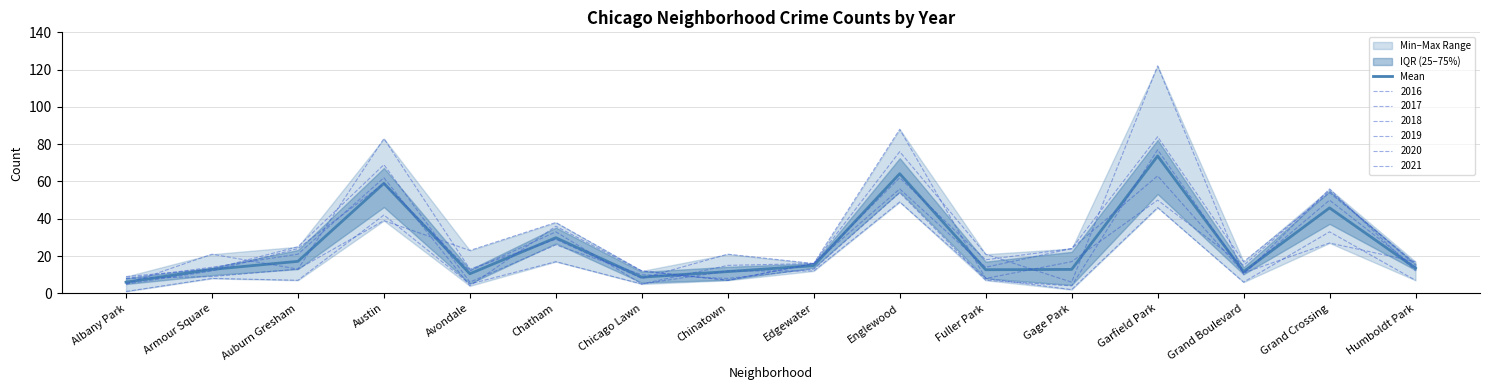

What is the label of the 12th point from the right?

Avondale